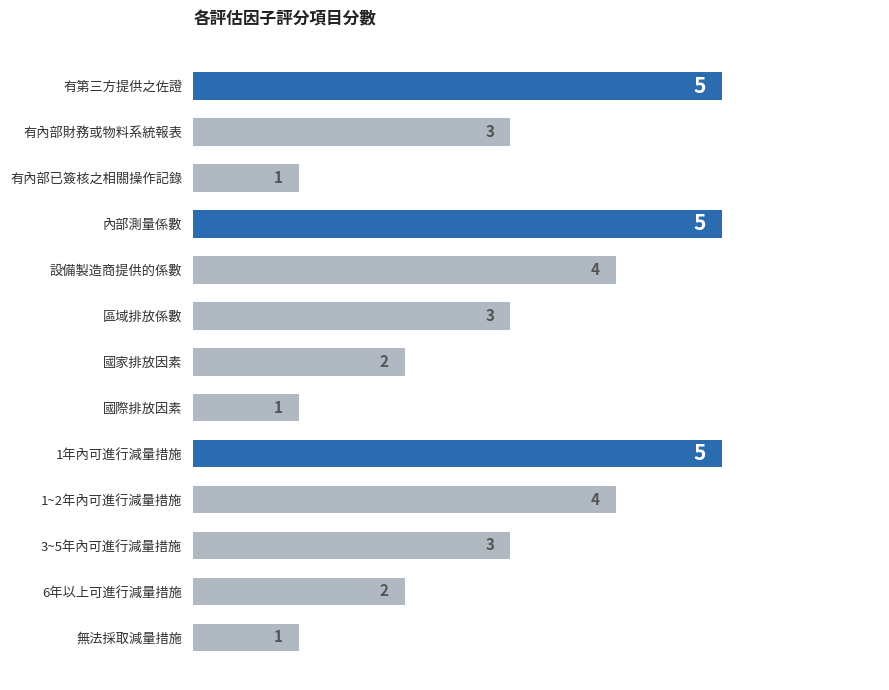

Reading top to bottom, list all the values displayed in this chart.

5	3	1	5	4	3	2	1	5	4	3	2	1